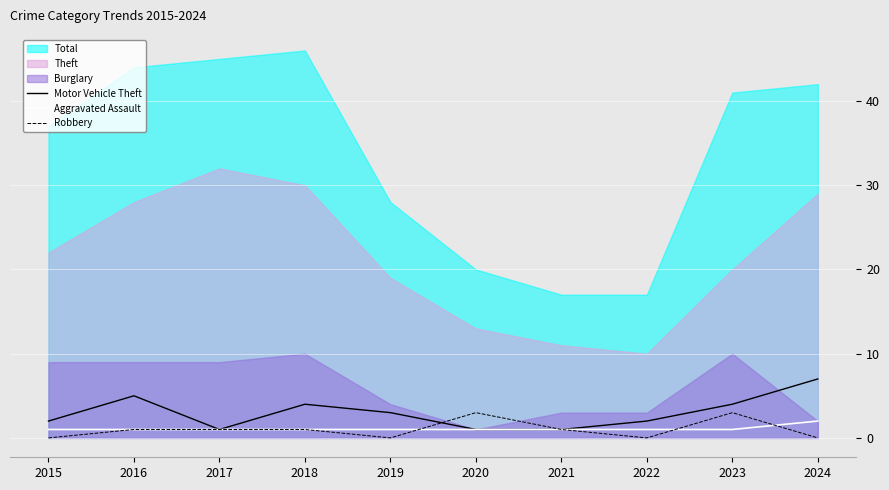

What is the difference between the maximum and second lowest values in the Robbery series?

3